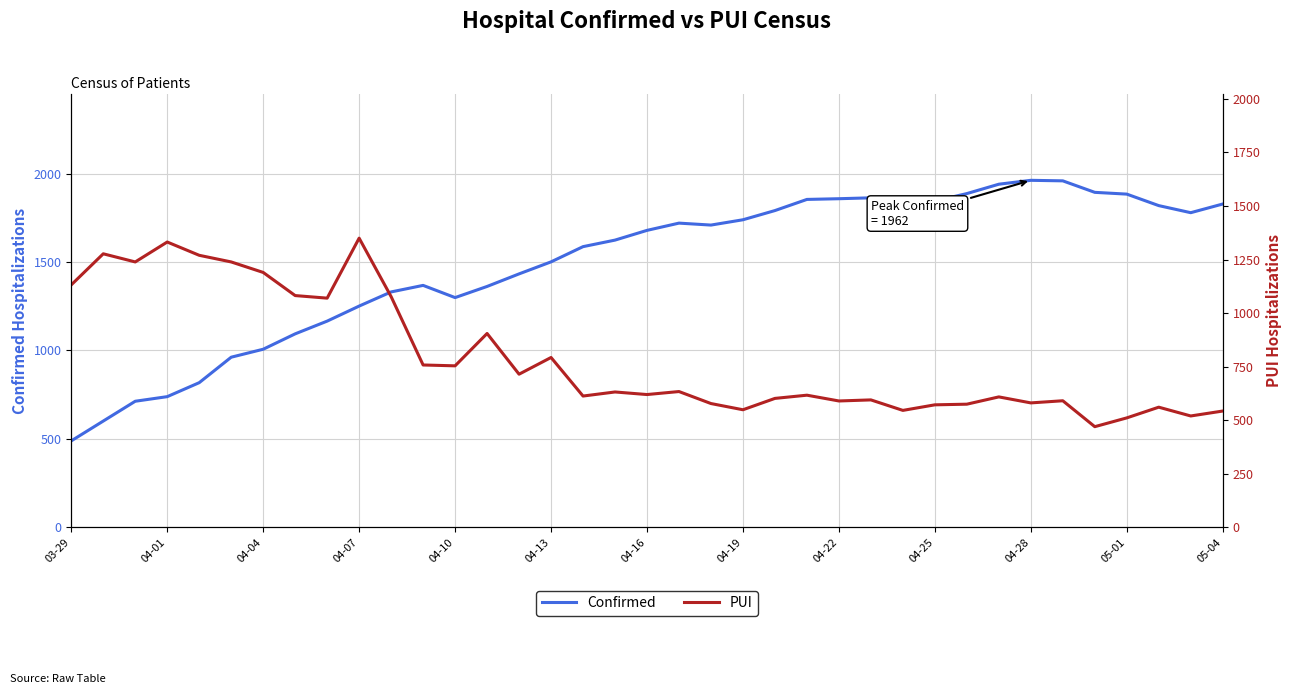

What is the lowest value of the Confirmed series?

489